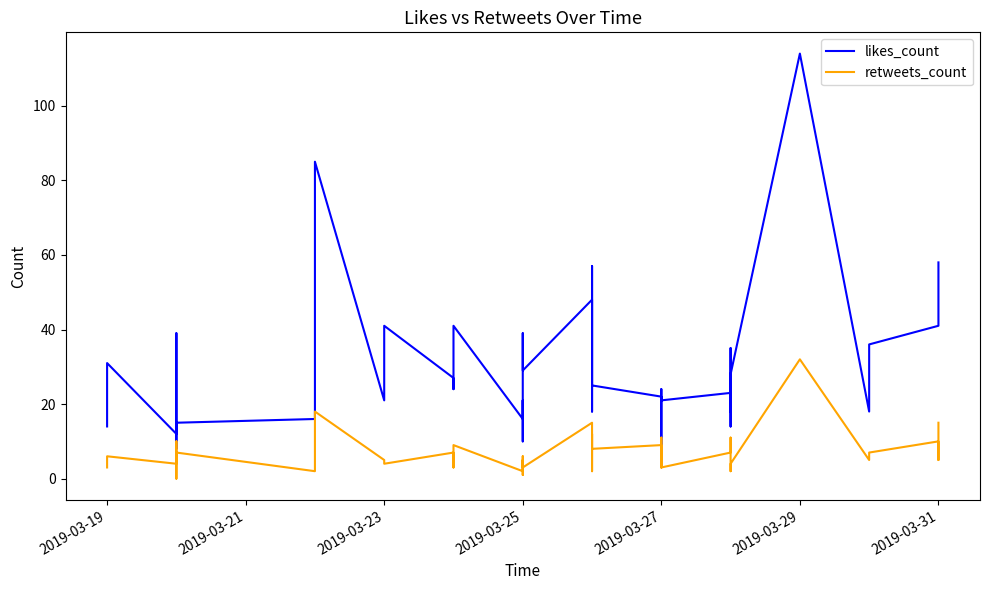

What is the difference between the maximum and minimum values in the retweets_count series?

32